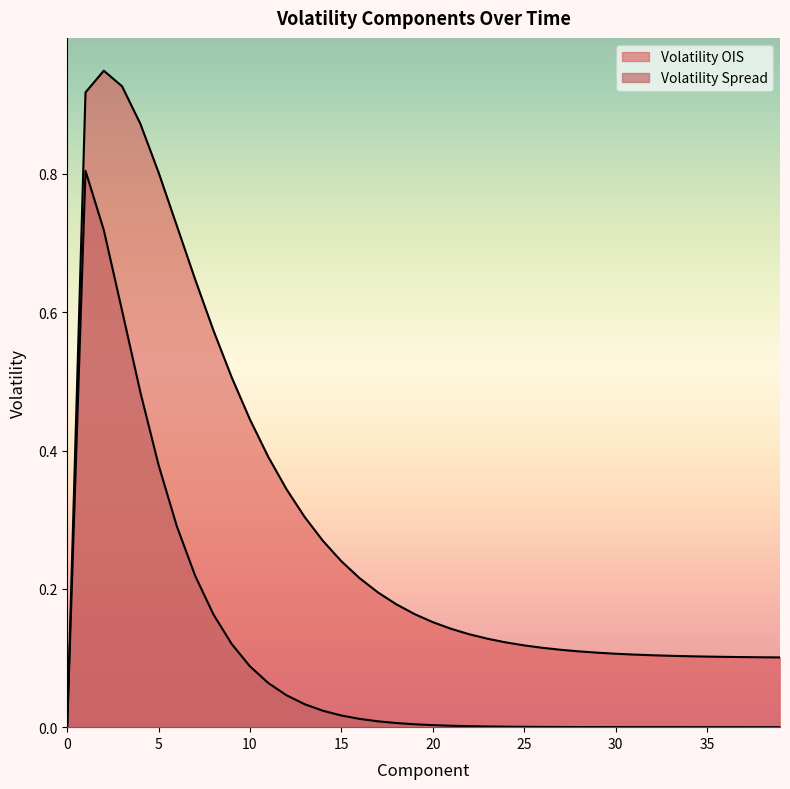

Between 36 and 38, which series saw the biggest shift?

Volatility OIS